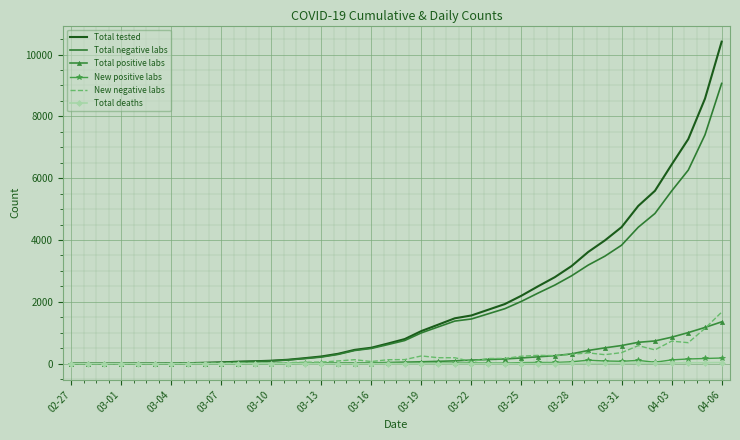

List the series in order of their peak value, lowest first.

Total deaths, New positive labs, Total positive labs, New negative labs, Total negative labs, Total tested